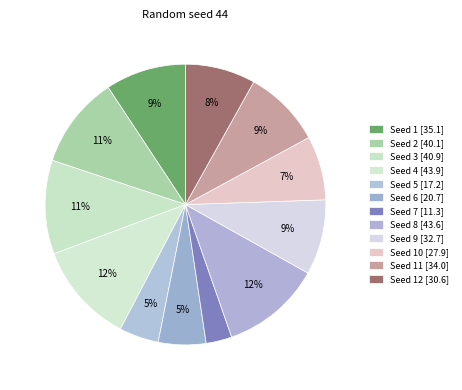

Count the number of slices in the pie.

12